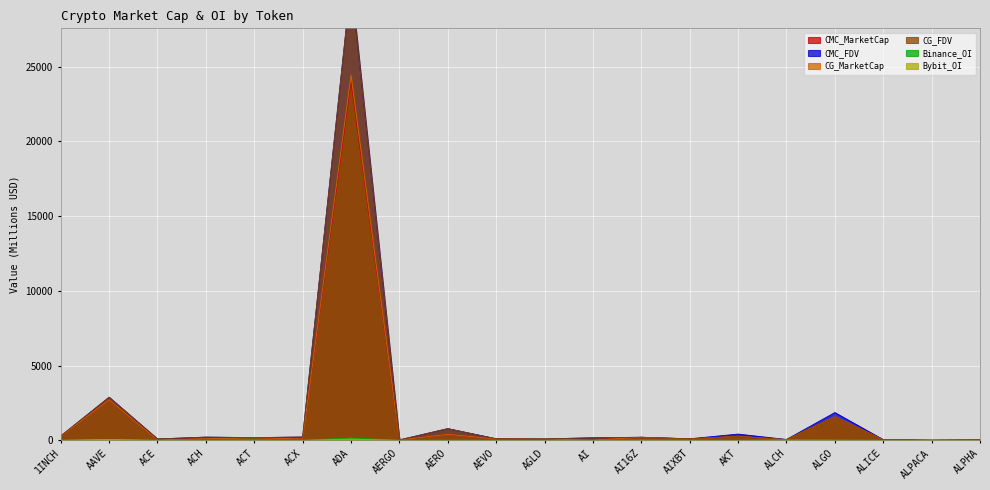

What is the difference between the second highest and second lowest values in the Binance_OI series?

80.5